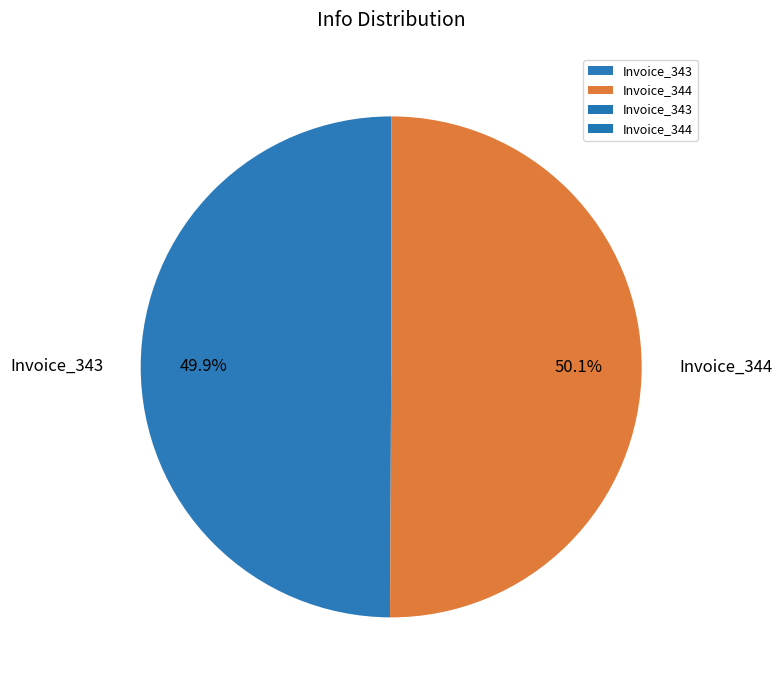

Combined, do Invoice_343 and Invoice_344 account for over 50%?

Yes